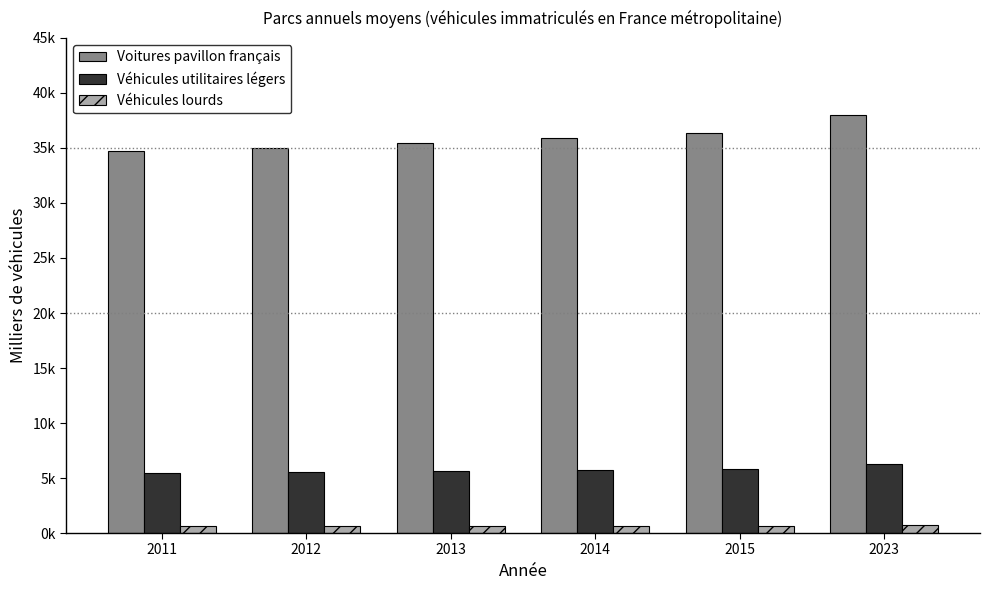

Does the chart contain any negative values?

No